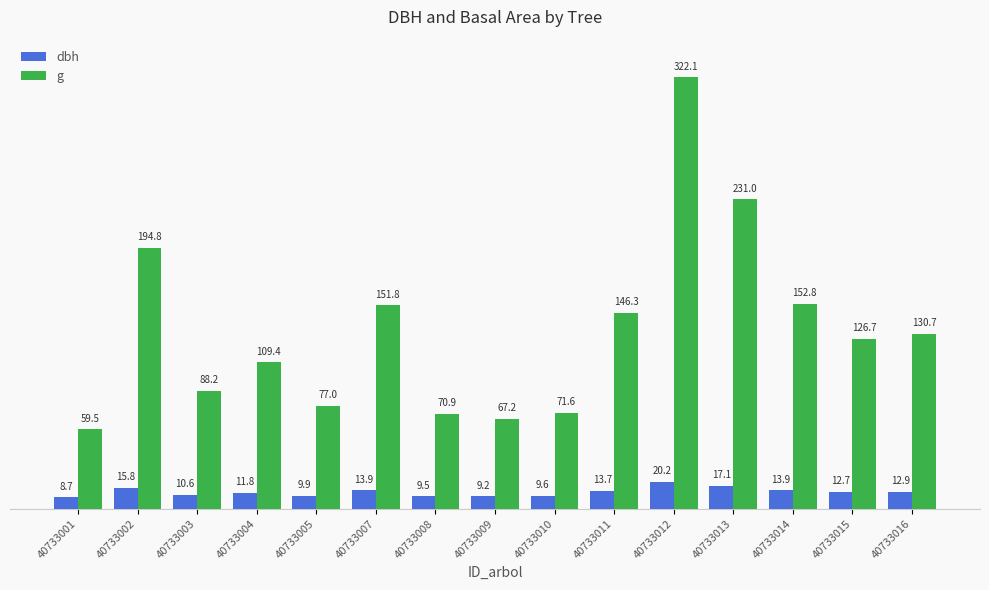

List the series in order of their peak value, lowest first.

dbh, g